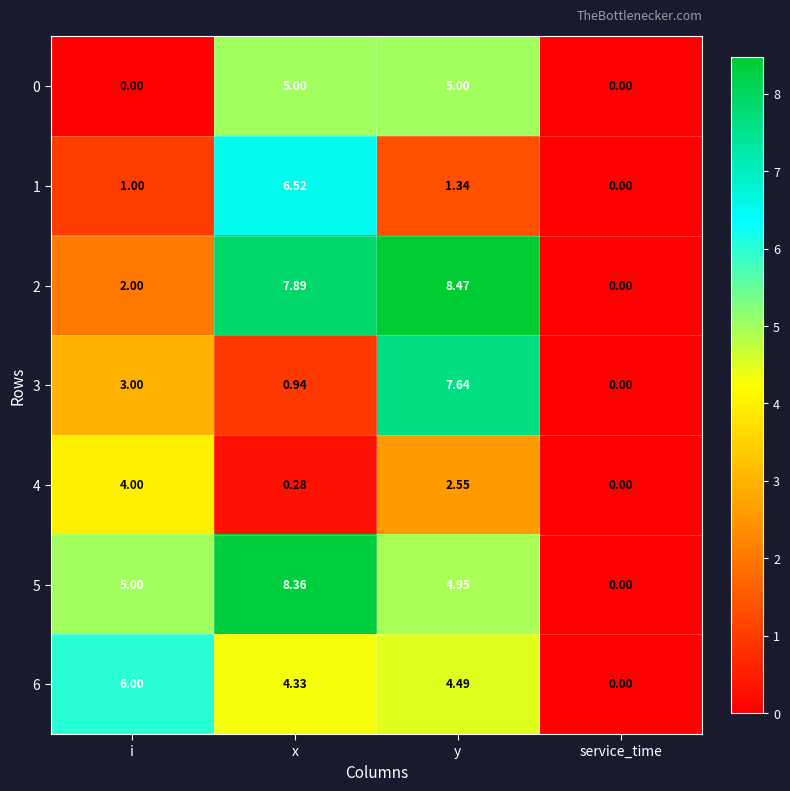

What is the total value across all series at x?

33.3